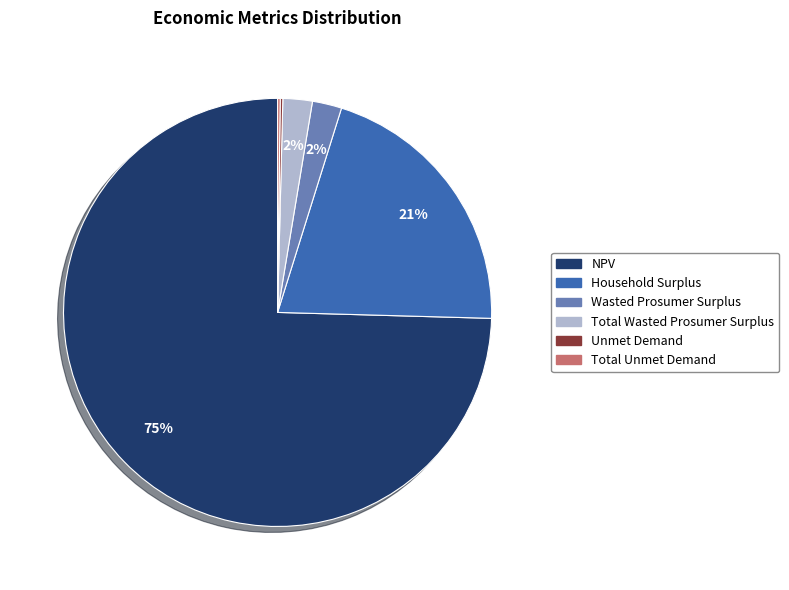

To the nearest percent, what is the average slice percentage?

17%